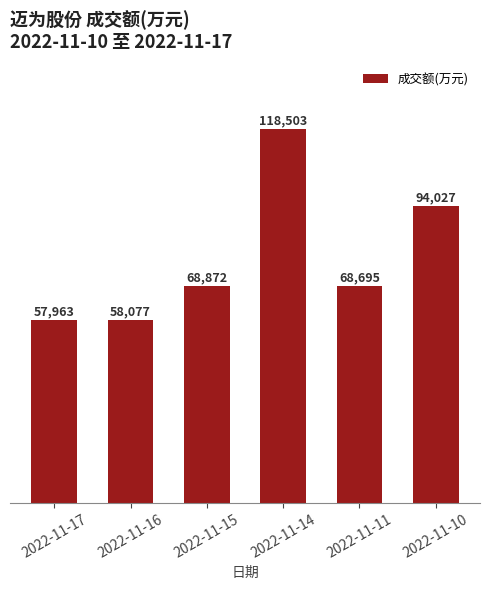

What is the maximum value shown in the chart?

118503